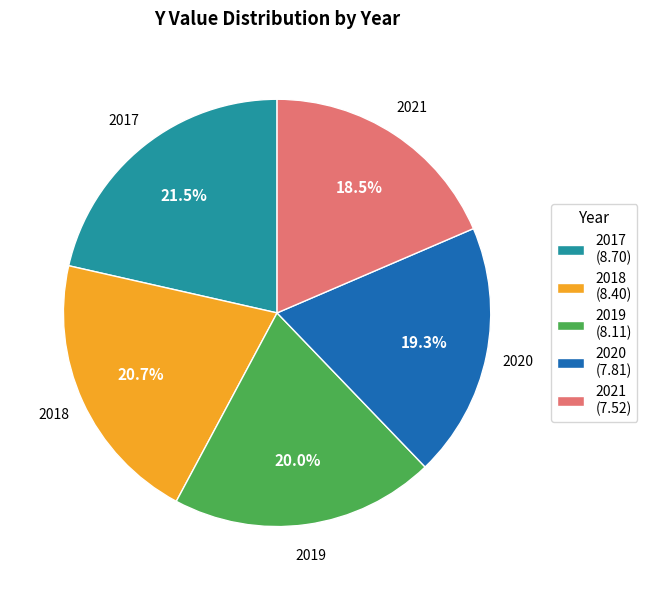

Is there a majority slice in this chart?

No